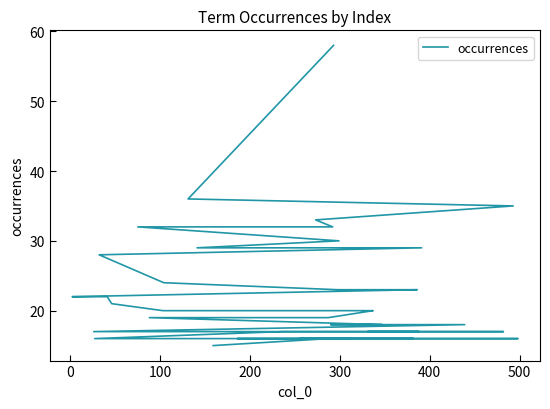

Approximately how many times larger is the value at 200 compared to 100?

0.9